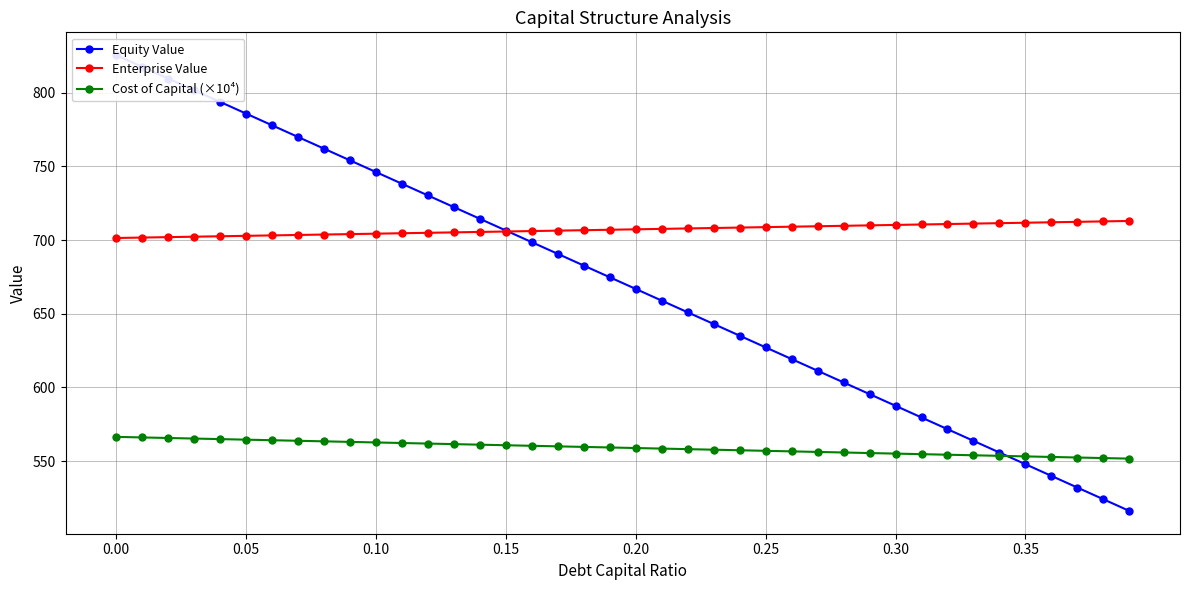

Which series has the largest total across all categories?

Enterprise Value